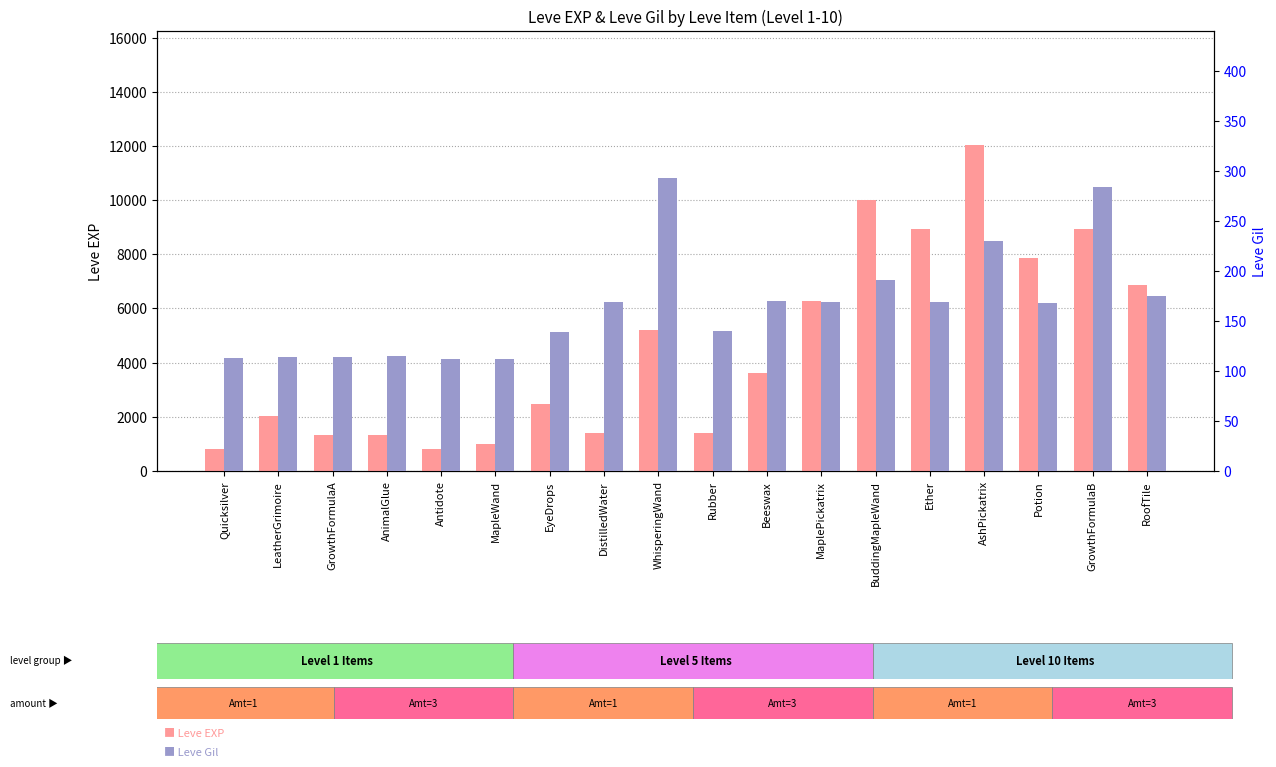

What is the spread (max minus min) of values at GrowthFormulaB?

8646